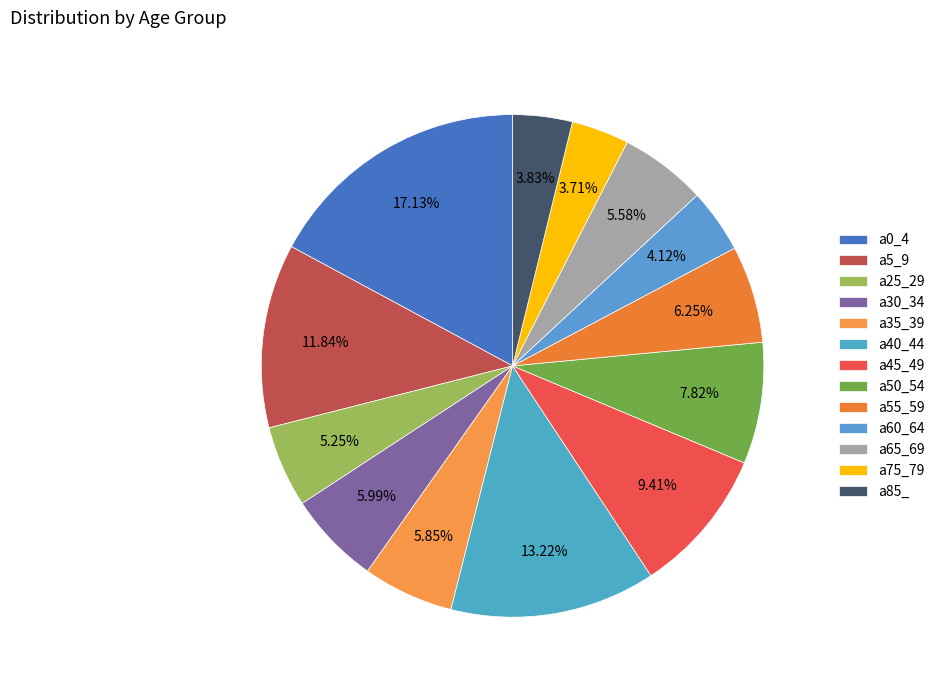

To the nearest percent, what is the combined percentage of a65_69 and a60_64?

10%